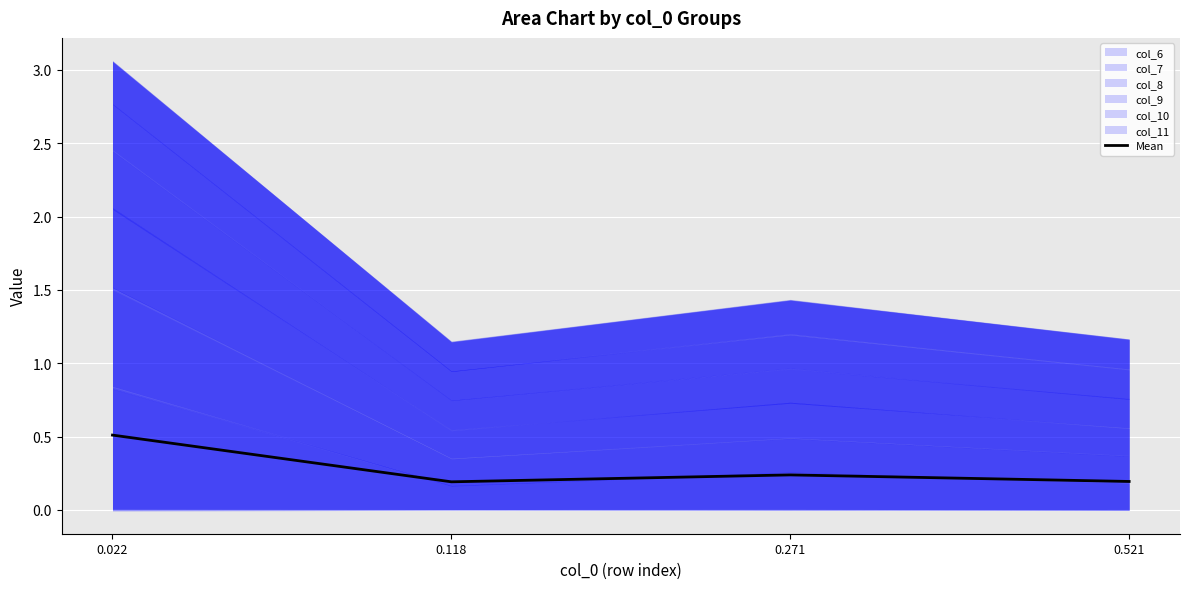

How many interior local peaks (higher than both neighbors) does the data have?

1